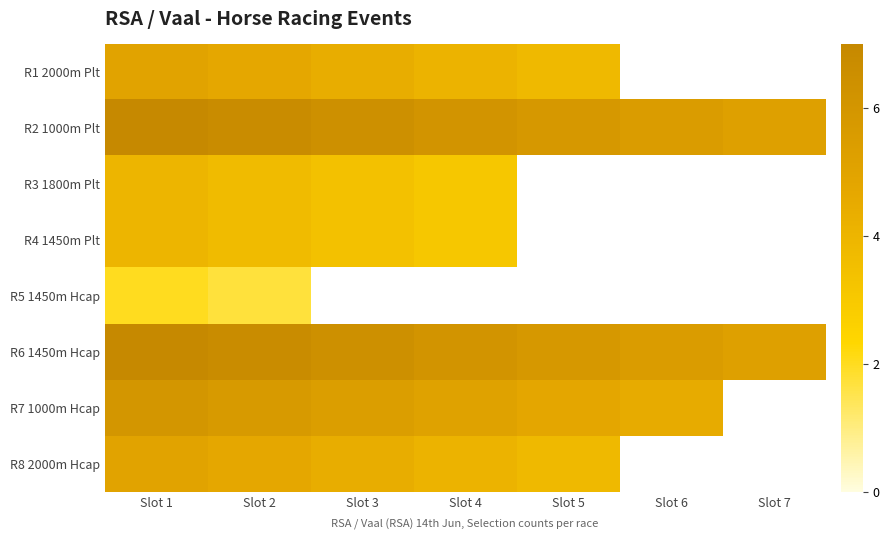

Is it true that R2 1000m Plt equals 2.4 at Slot 7?

False